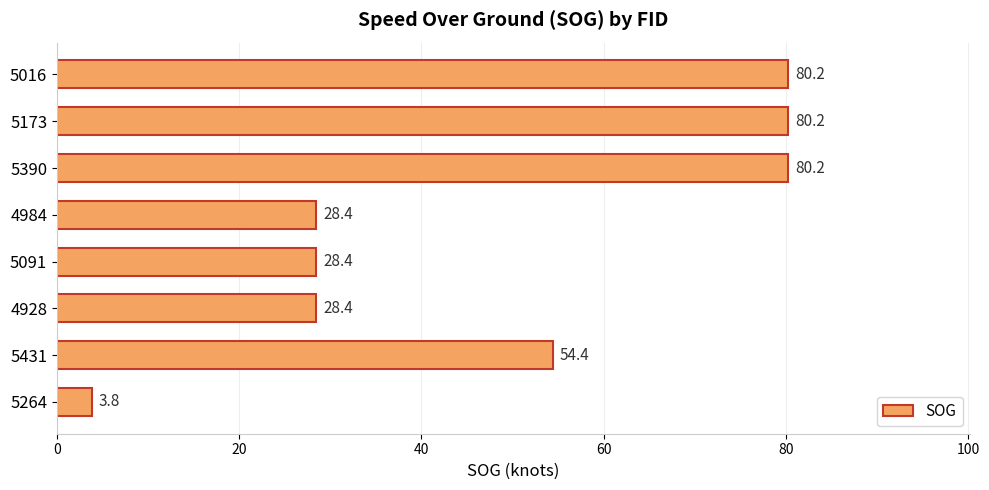

How many categories are shown in the chart?

8